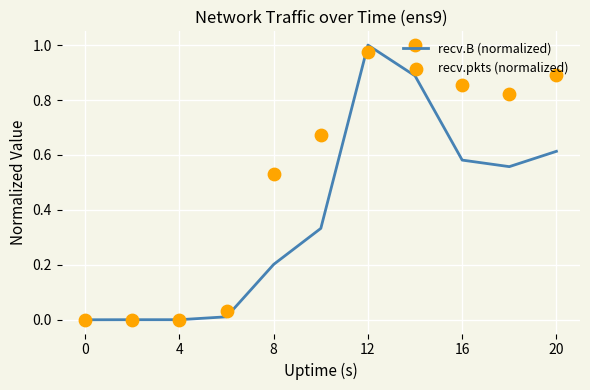

What are all the series names shown in the legend?

recv.B (normalized), recv.pkts (normalized)